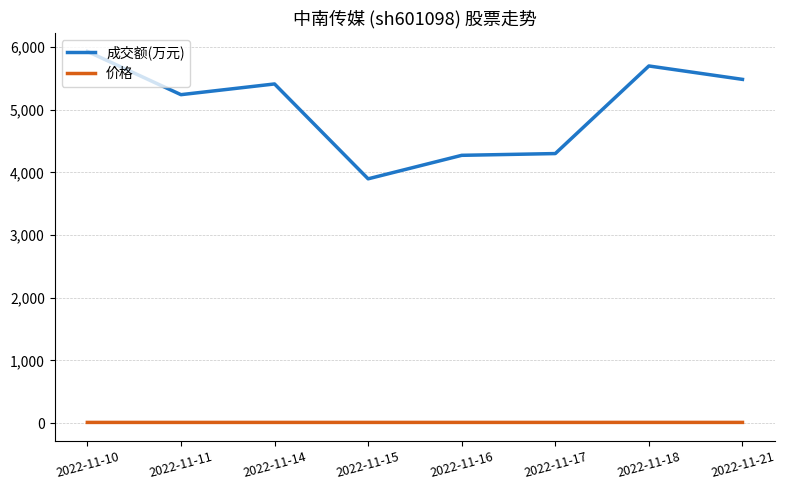

What is the smallest value displayed?

9.6